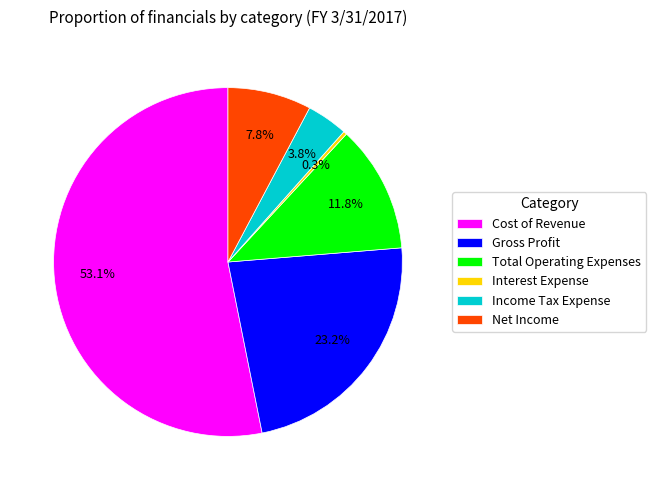

Rank the categories by value from lowest to highest.

Interest Expense, Income Tax Expense, Net Income, Total Operating Expenses, Gross Profit, Cost of Revenue